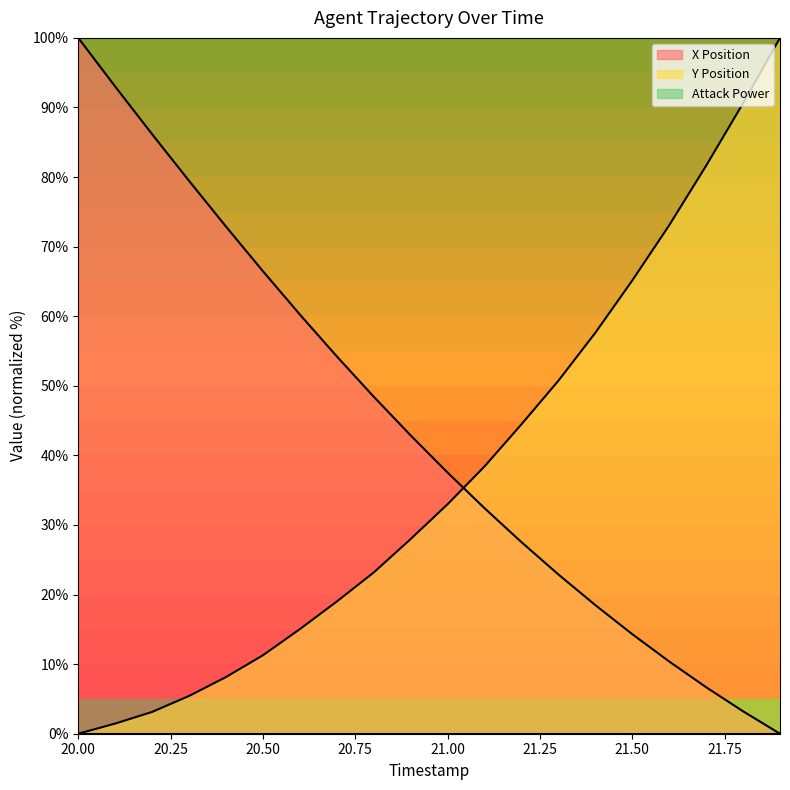

What is the label of the 20th point from the left?

21.9